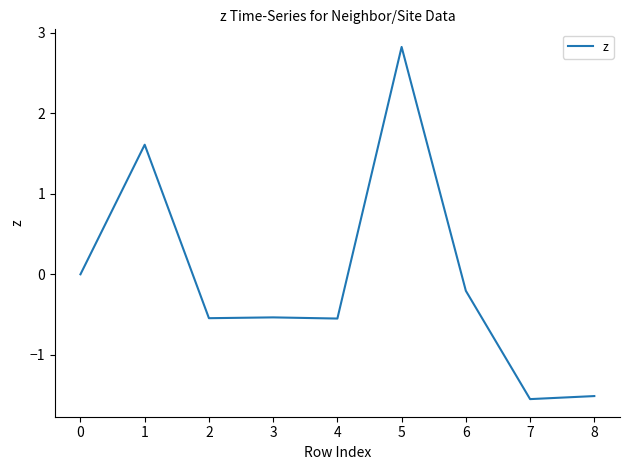

Is it true that the value at 3 is -0.1?

False